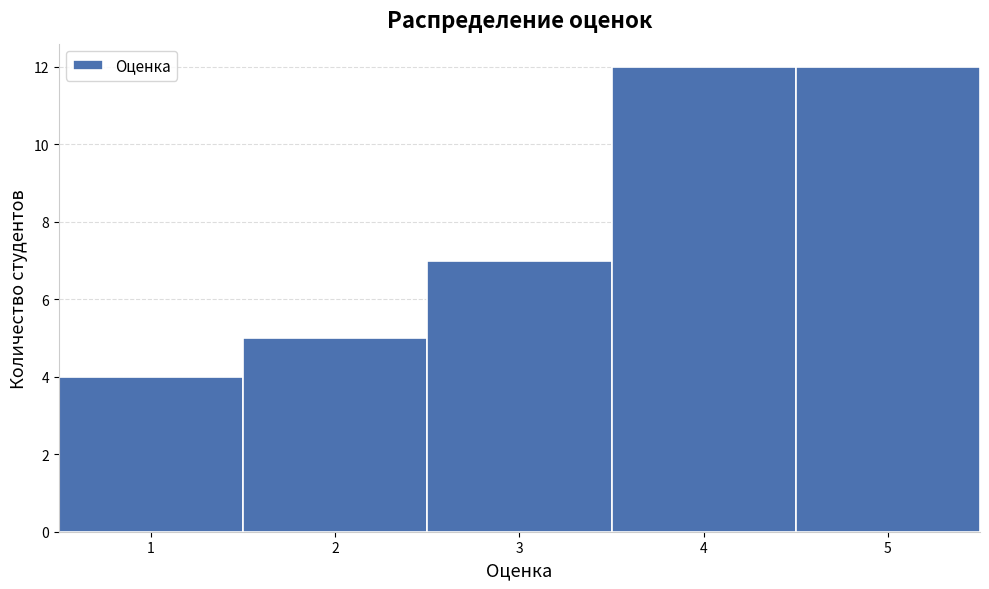

Reading left to right, list every bar in this chart as the range it spans on the x-axis followed by its height. The values are not printed on the chart, so give them approximately, as read against the axis.

0.5 to 1.5: 4
1.5 to 2.5: 5
2.5 to 3.5: 7
3.5 to 4.5: 12
4.5 to 5.5: 12